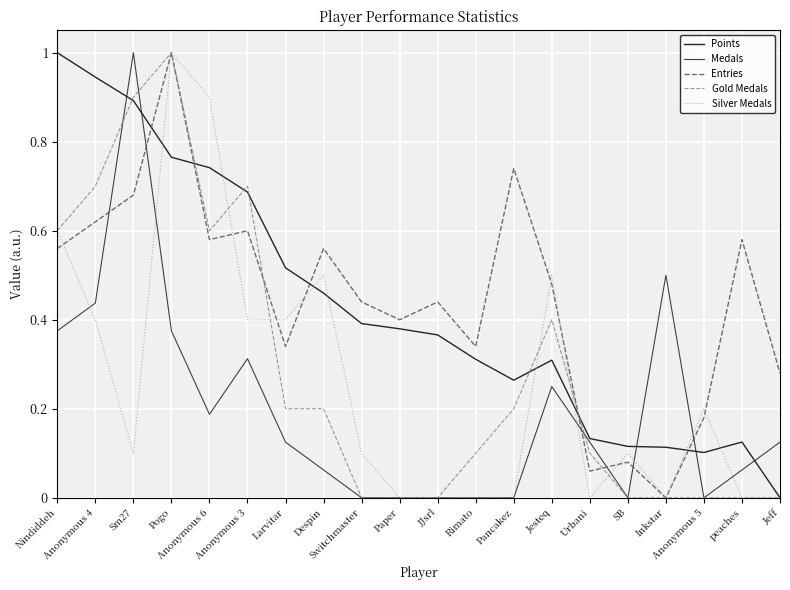

Which series ends up on top after the final intersection of Silver Medals and Entries?

Entries